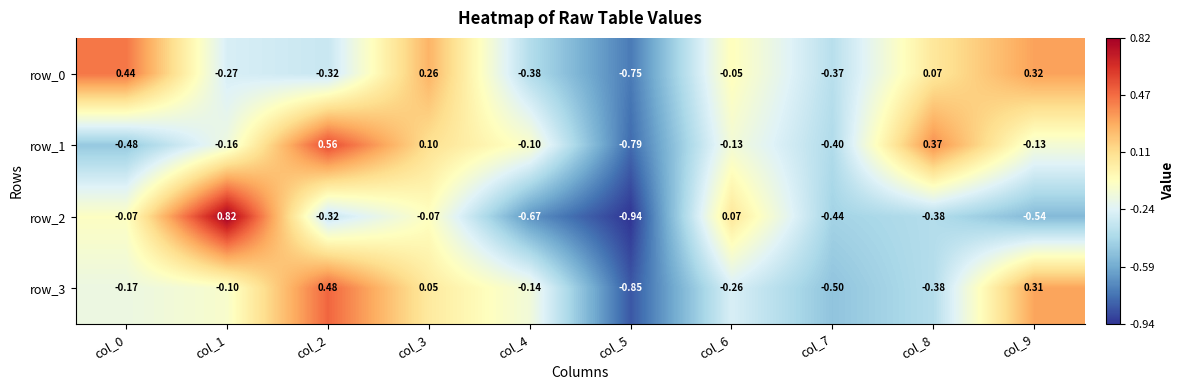

How many values in row_1 are below zero?

7